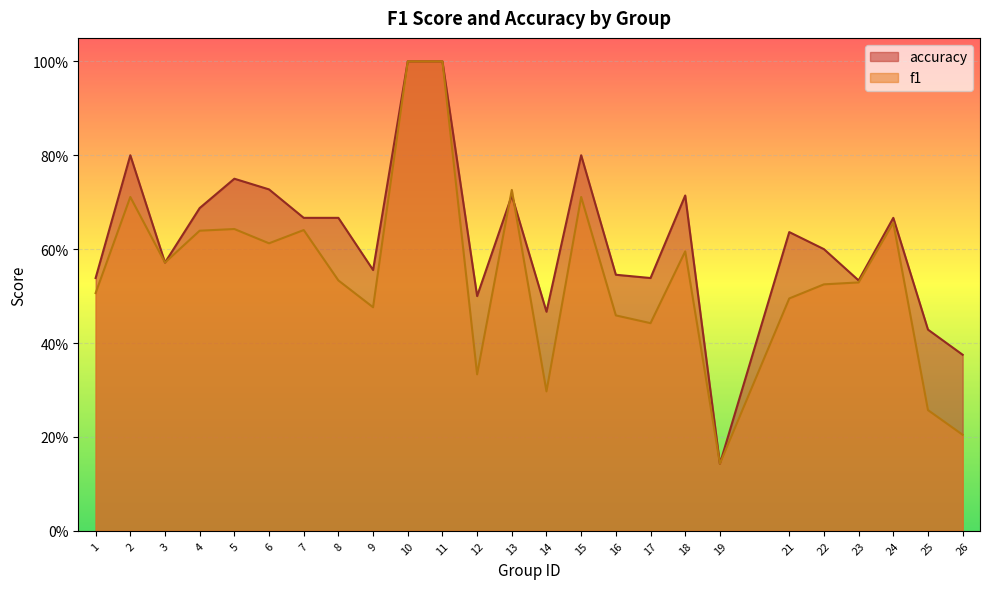

Where is the first local maximum for f1?

2